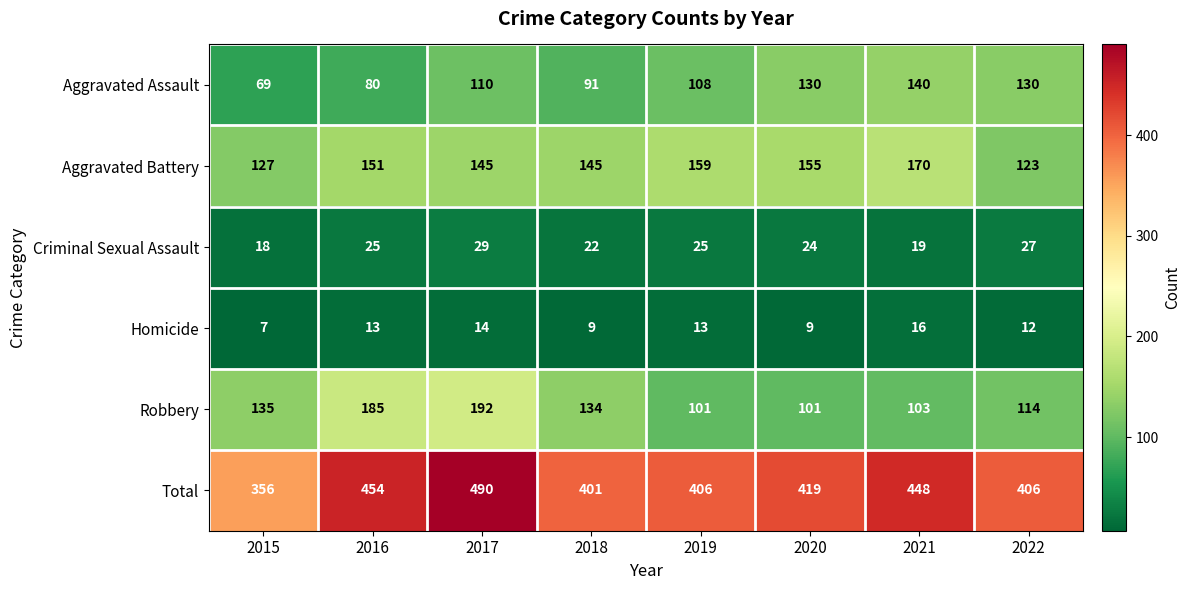

The value of Homicide at 2016 is 22. True or false?

False